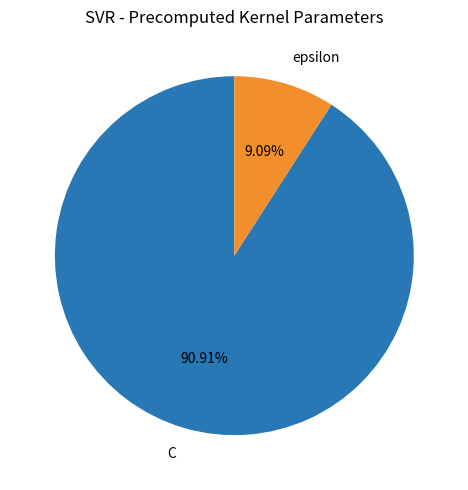

What percentage is NOT represented by C?

9.1%